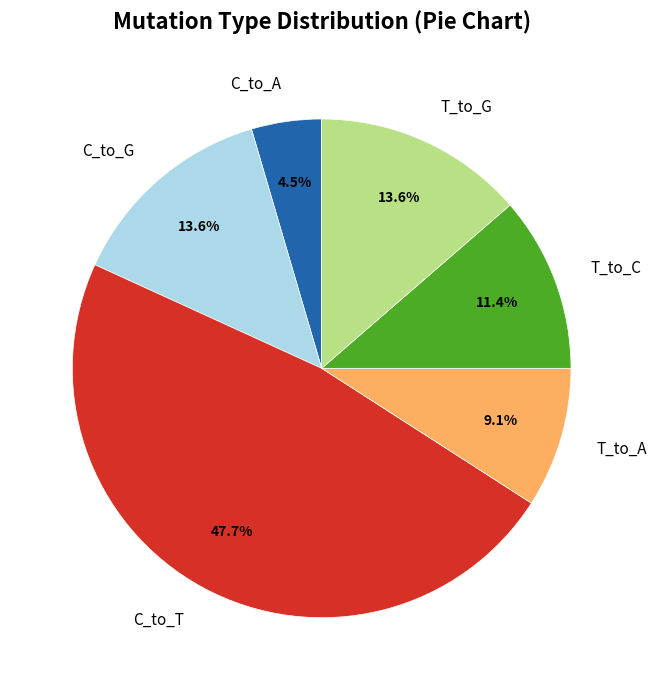

Does any single category account for the majority?

No